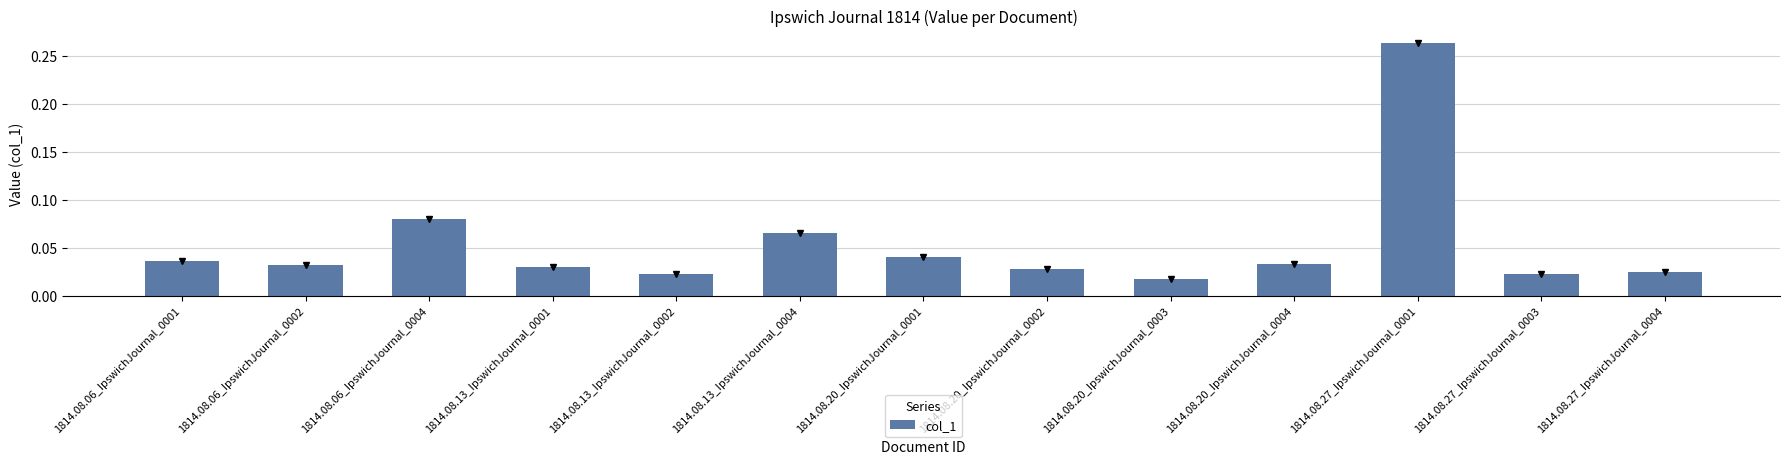

At which category does the chart reach its peak across all series?

1814.08.27_IpswichJournal_0001